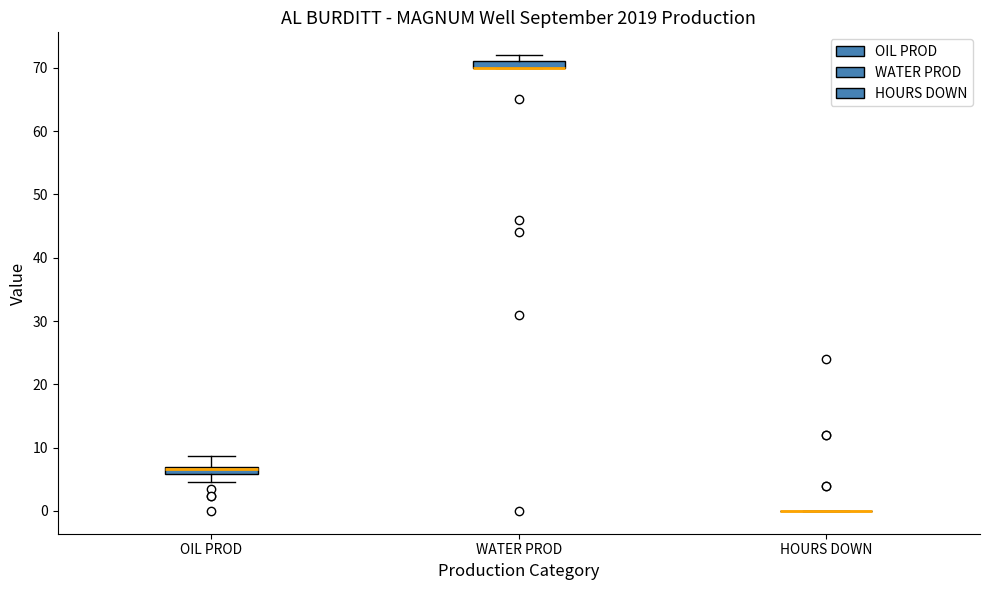

Where is the lower edge of the box for WATER PROD on the y-axis? The values are not printed on the chart, so give them approximately, as read against the axis.

70